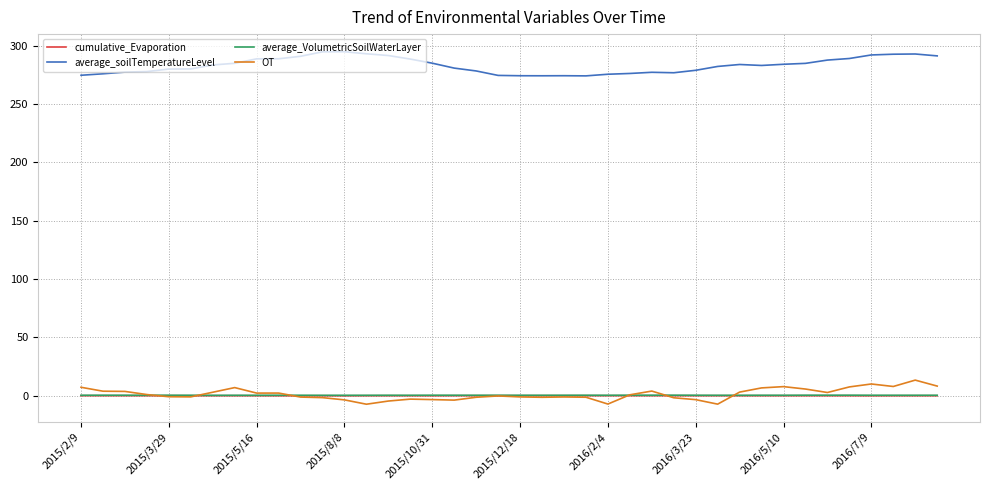

What is the smallest value displayed?

-7.3